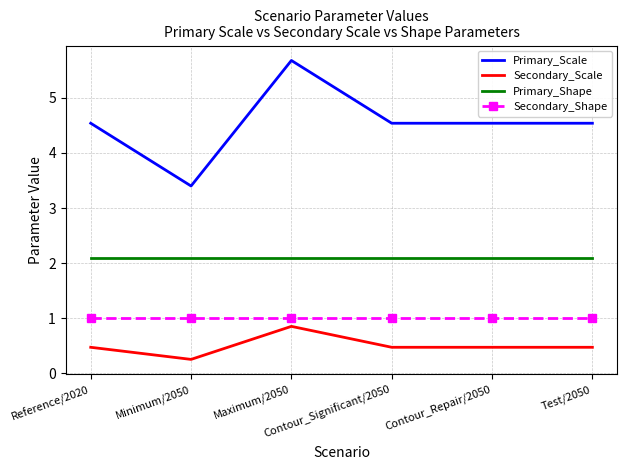

Which series has the largest total across all categories?

Primary_Scale